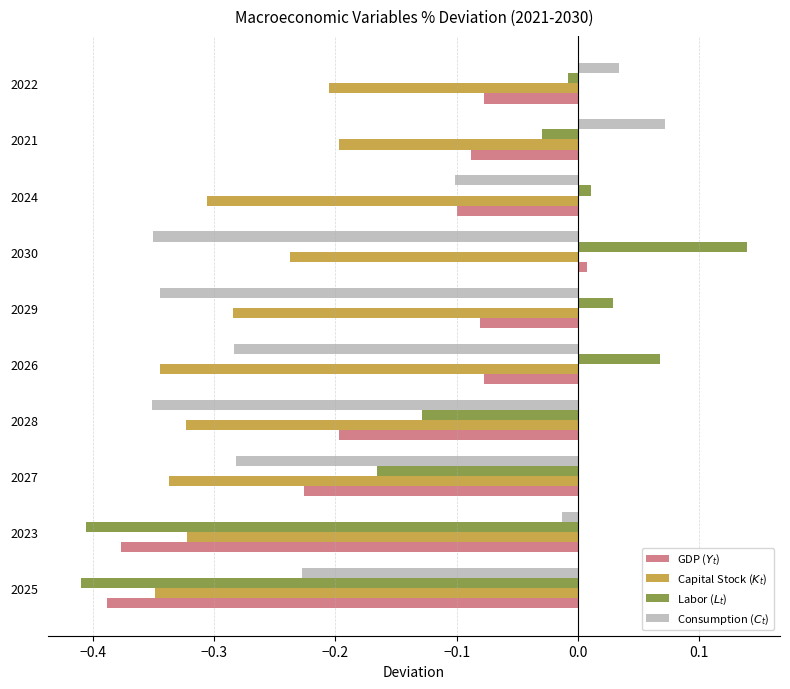

At how many categories does at least one series exceed 0?

6